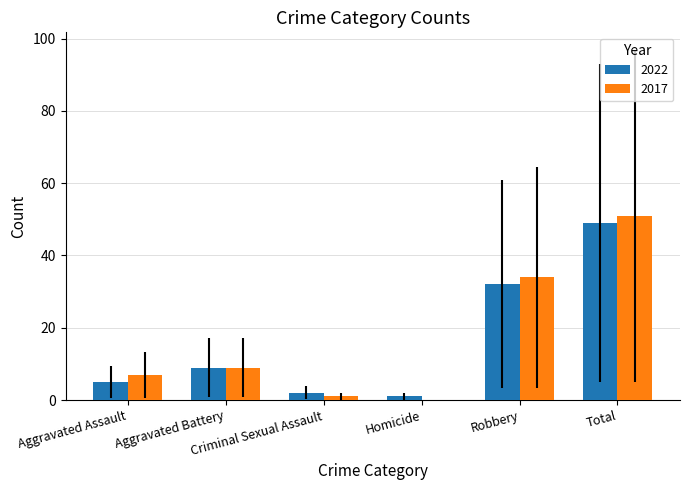

Reading left to right, list all the values displayed in this chart.

2022: Aggravated Assault=5	Aggravated Battery=9	Criminal Sexual Assault=2	Homicide=1	Robbery=32	Total=49
2017: Aggravated Assault=7	Aggravated Battery=9	Criminal Sexual Assault=1	Homicide=0	Robbery=34	Total=51